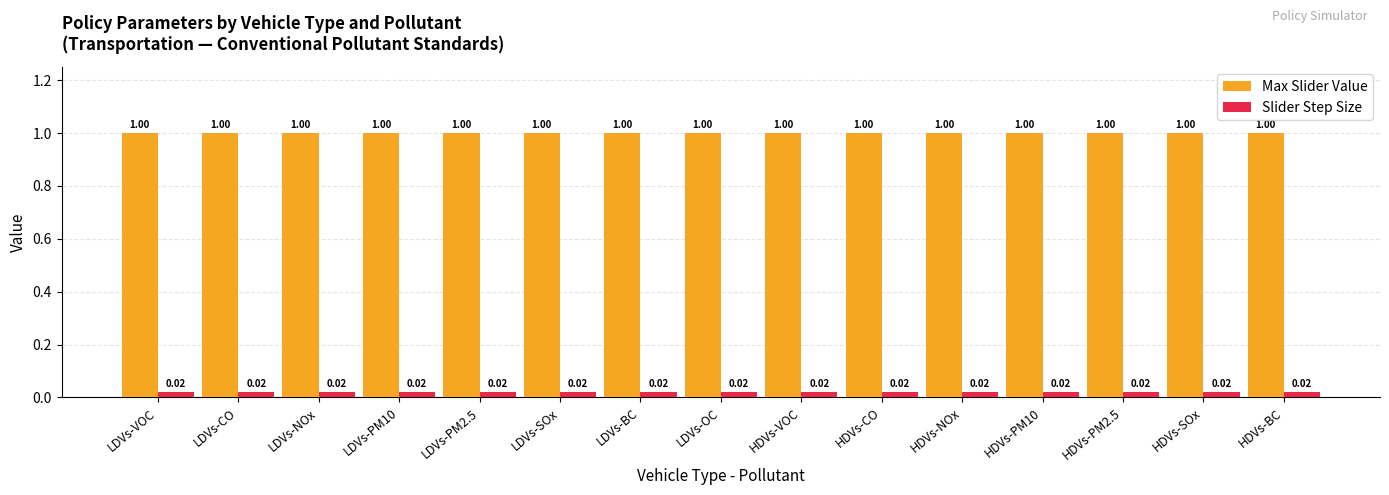

At how many categories does at least one series exceed 0?

15